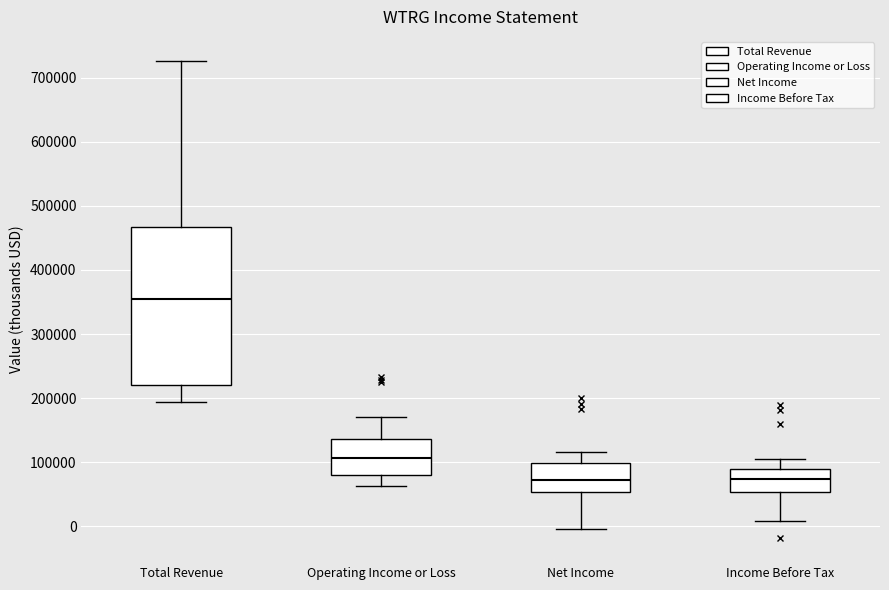

Where does the lower whisker of the box for Income Before Tax end on the y-axis? The values are not printed on the chart, so give them approximately, as read against the axis.

10000